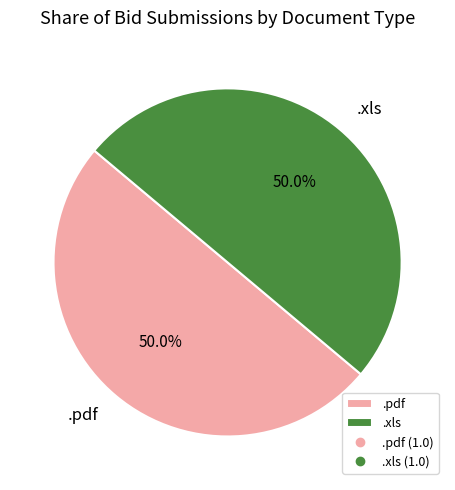

What is the ratio of the value at .xls to the value at .pdf?

1.0